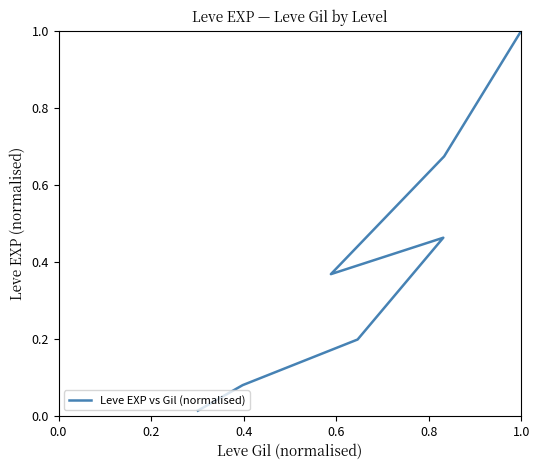

Reading right to left, extract all data points from this chart.

1.0	0.7	0.4	0.5	0.2	0.1	0.0